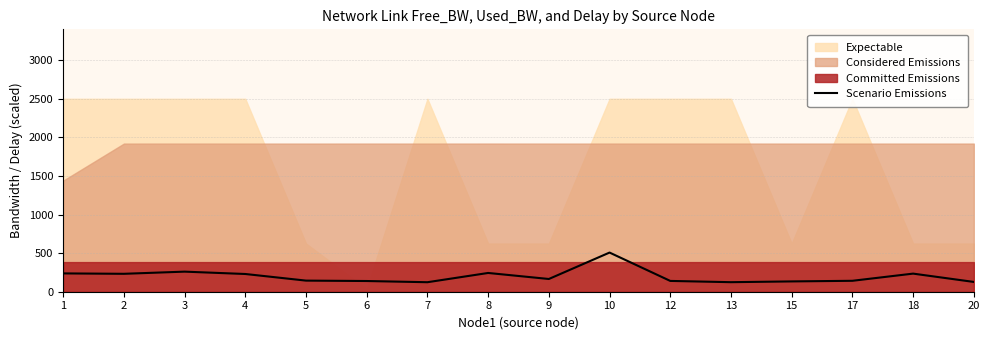

The value of Scenario Emissions at 5 is 143.9. True or false?

True